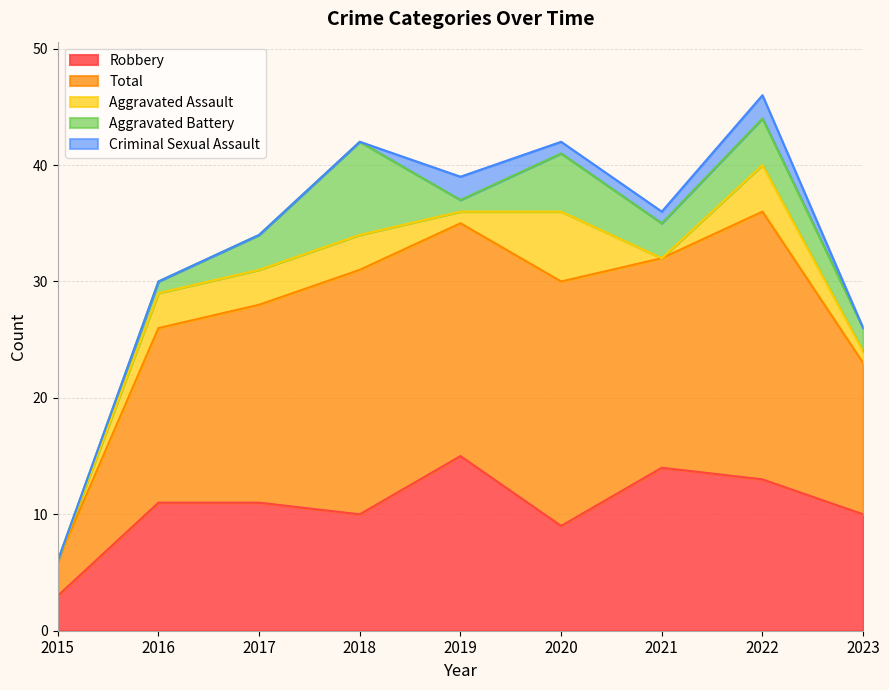

What is the value of the Robbery point at the 5th from the left?

15